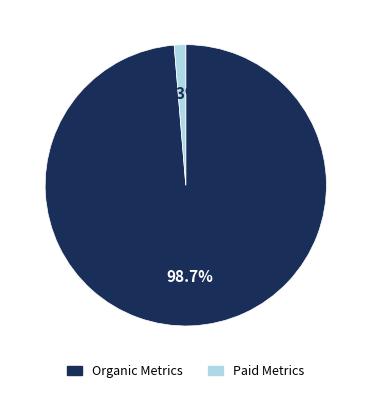

Is there any slice that represents more than half of the pie?

Yes